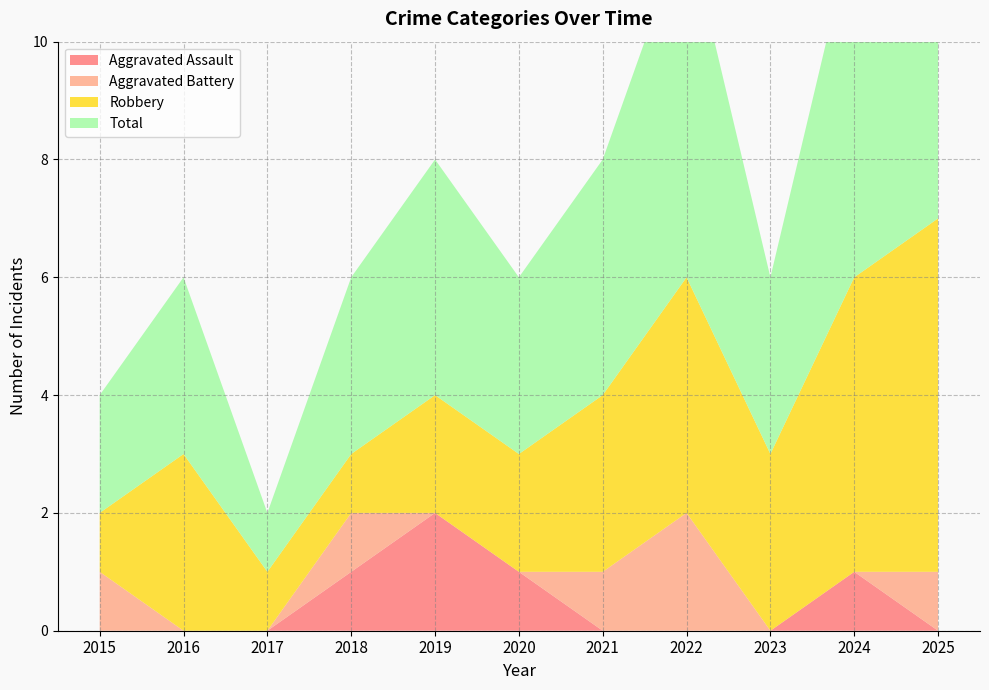

Reading left to right, list all the values displayed in this chart.

Aggravated Assault: 0	0	0	1	2	1	0	0	0	1	0
Aggravated Battery: 1	0	0	1	0	0	1	2	0	0	1
Robbery: 1	3	1	1	2	2	3	4	3	5	6
Total: 2	3	1	3	4	3	4	6	3	6	7